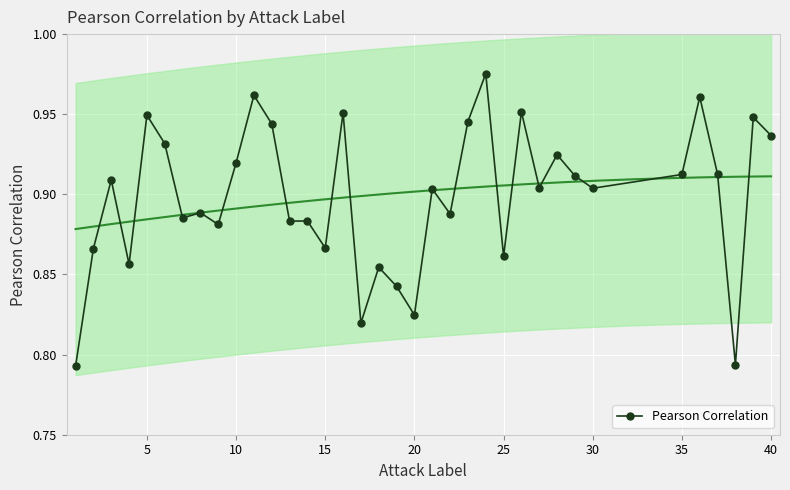

True or false: Pearson Correlation has more than 2 interior local peaks.

True